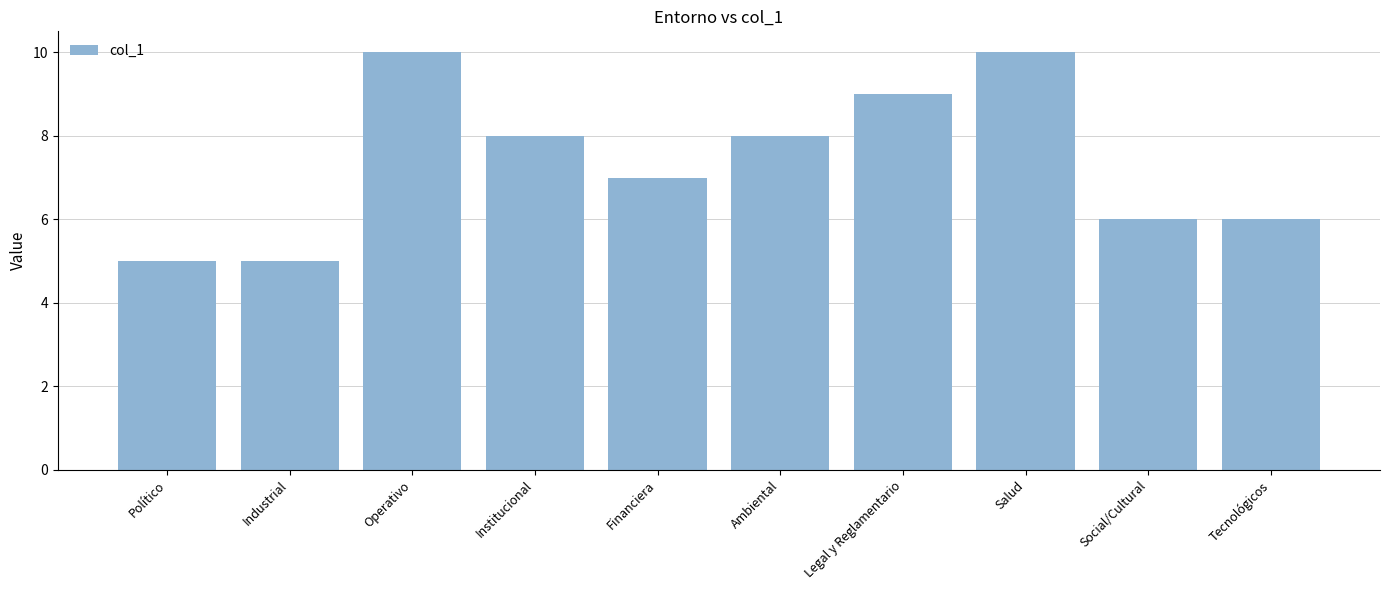

What value does the data have at Tecnológicos?

6